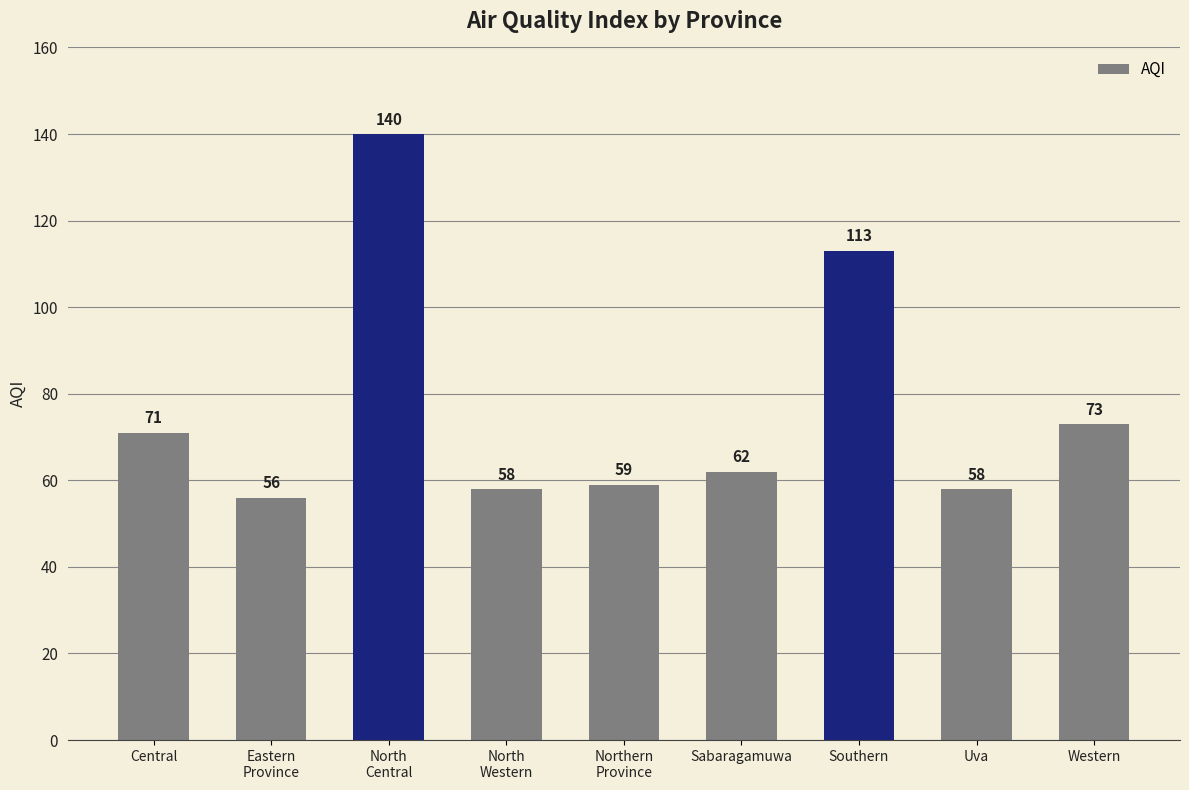

What is the maximum value shown in the chart?

140